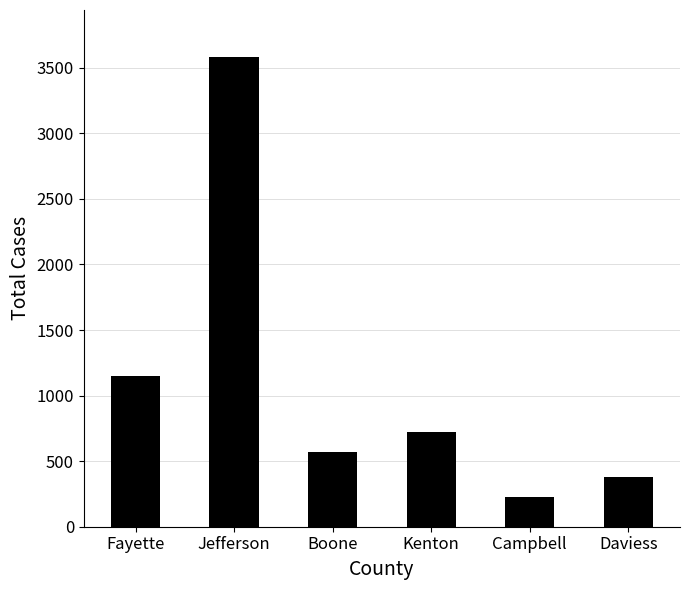

List the labels in order of value, smallest first.

Campbell, Daviess, Boone, Kenton, Fayette, Jefferson